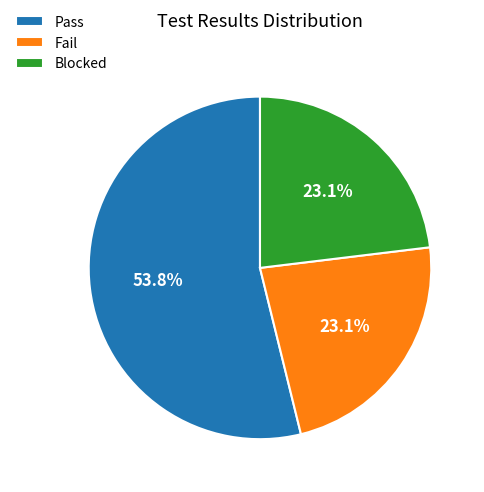

Does Pass represent more than half of the total?

Yes